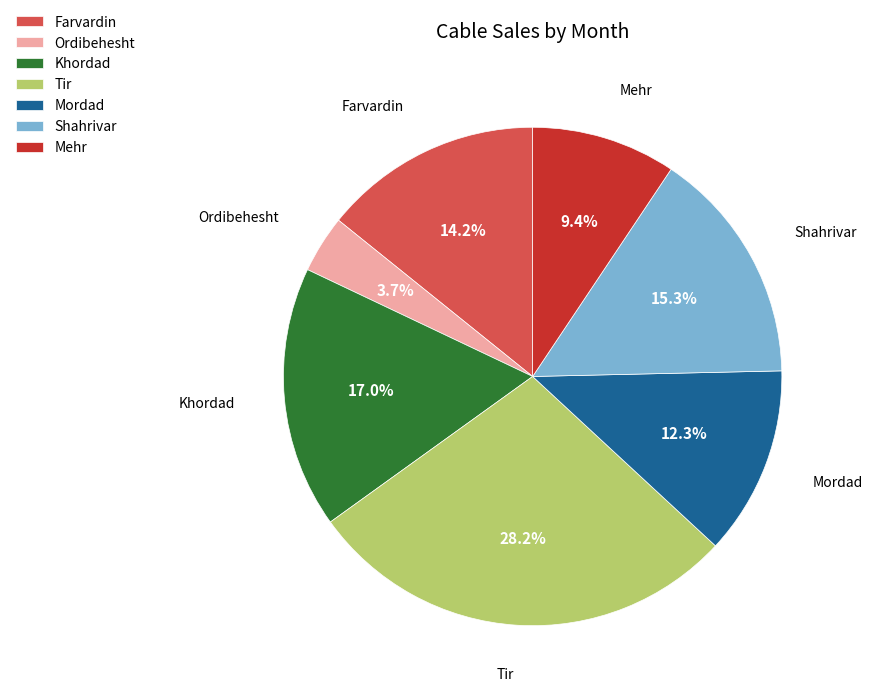

Which category has the smallest portion of the pie?

Ordibehesht